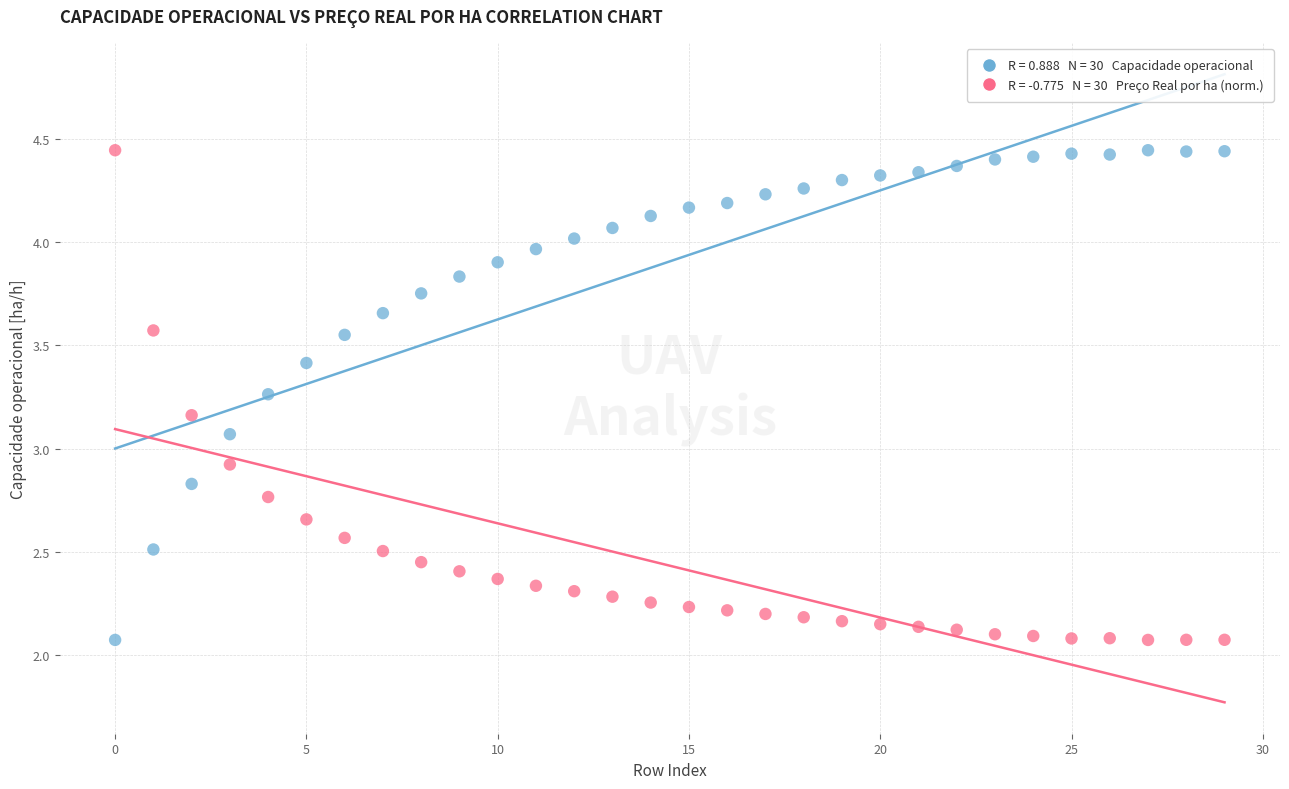

Across all data points, what is the range of Y values (max minus min)?

2.4